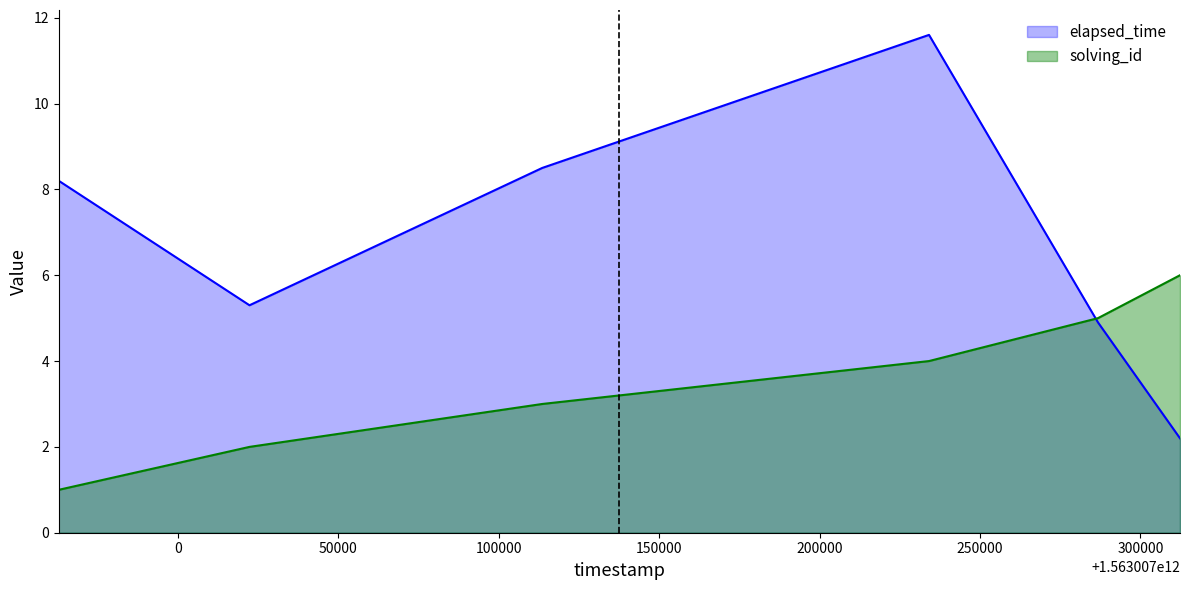

Count the number of categories in the chart.

6